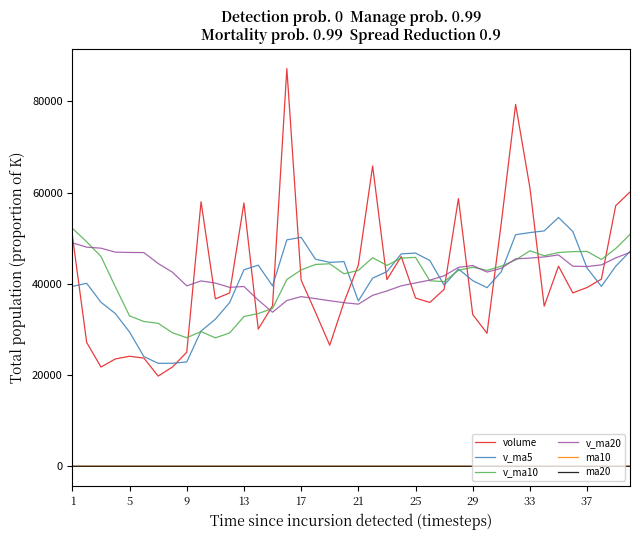

Which series has the widest spread of values?

volume